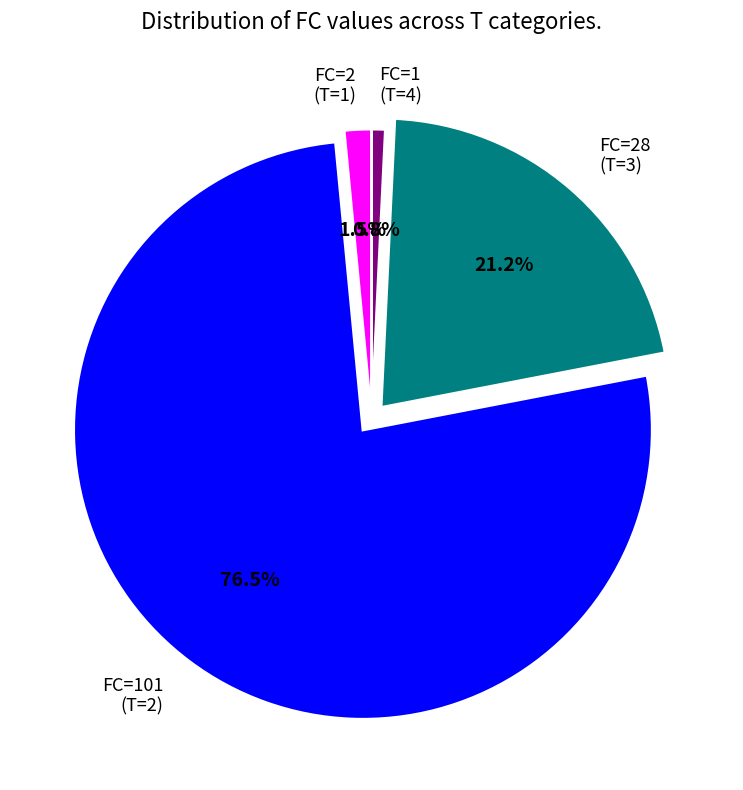

What is the total percentage of FC=28 and FC=1?

22.0%